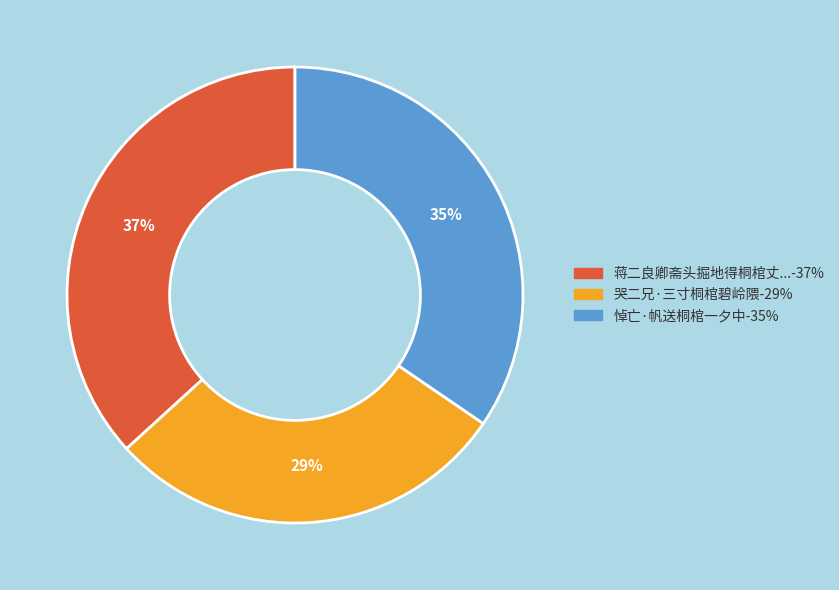

To the nearest percent, what is the difference between the largest and smallest slice percentages?

8%